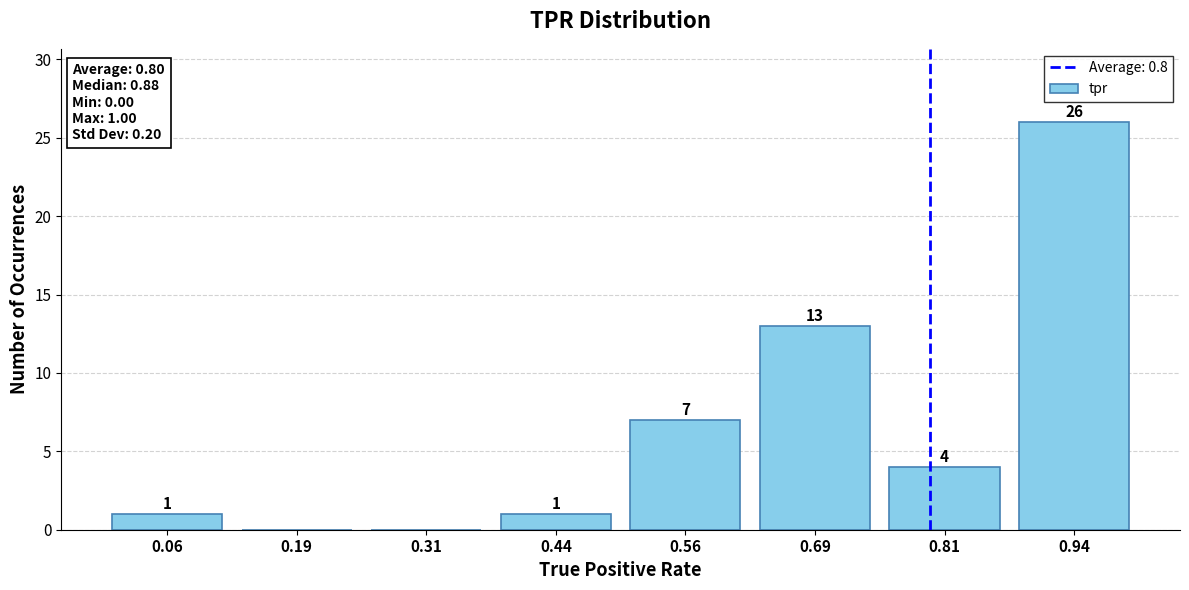

Which range on the x-axis has the tallest bar?

0.875 to 1.000